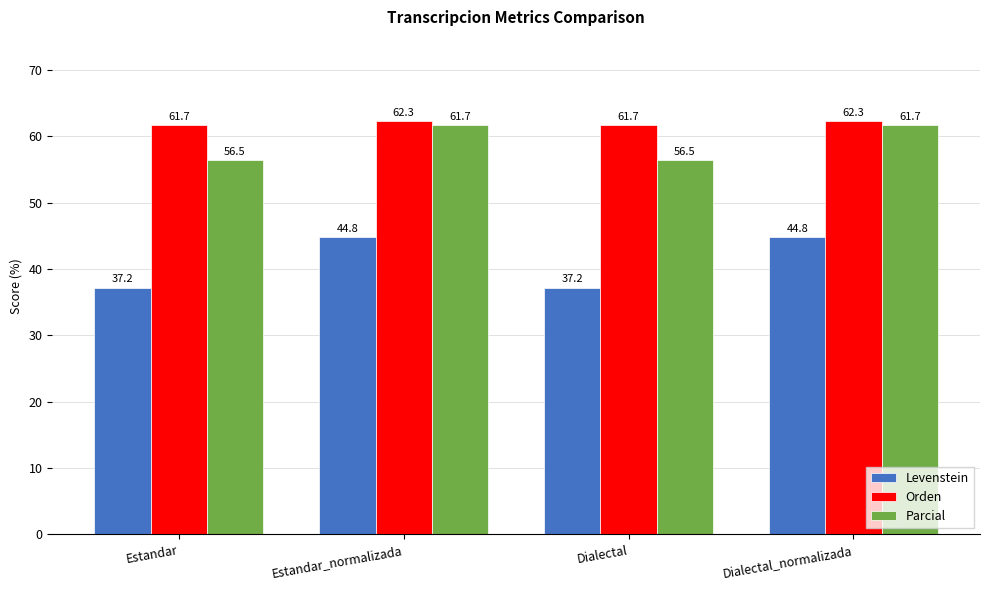

How many groups of bars are there?

4